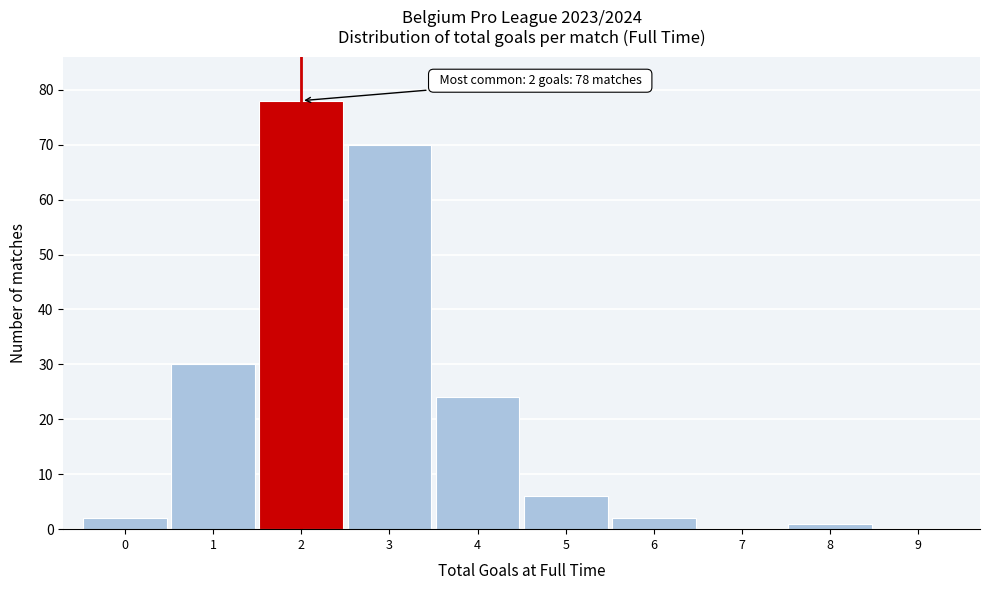

Over which range of the x-axis is the bar tallest?

1.5 to 2.5